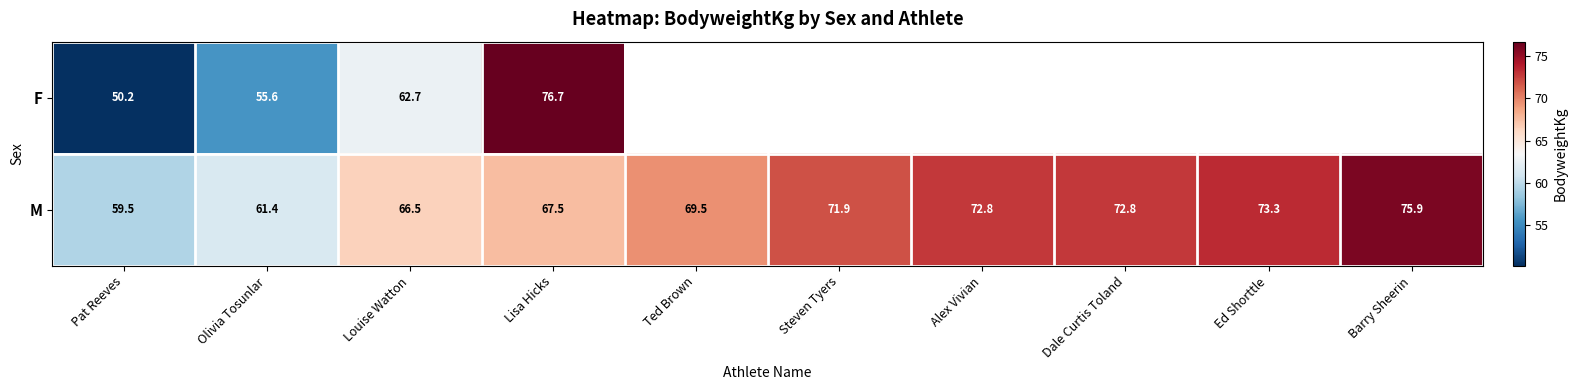

What is the smallest value displayed?

50.2